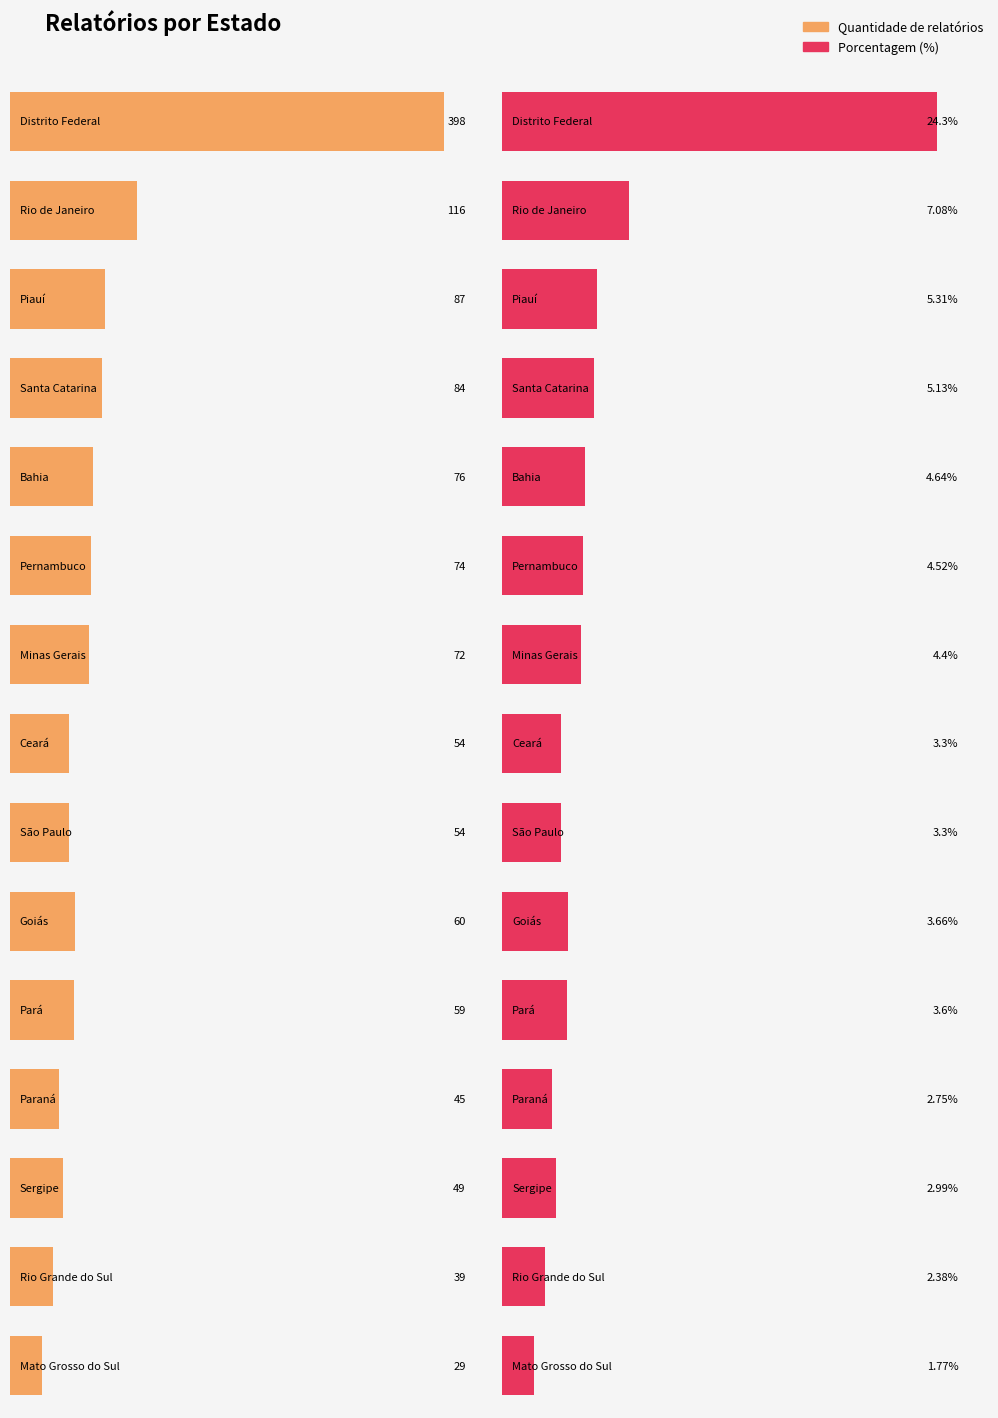

What is the difference between the highest and lowest values at Pará?

55.4